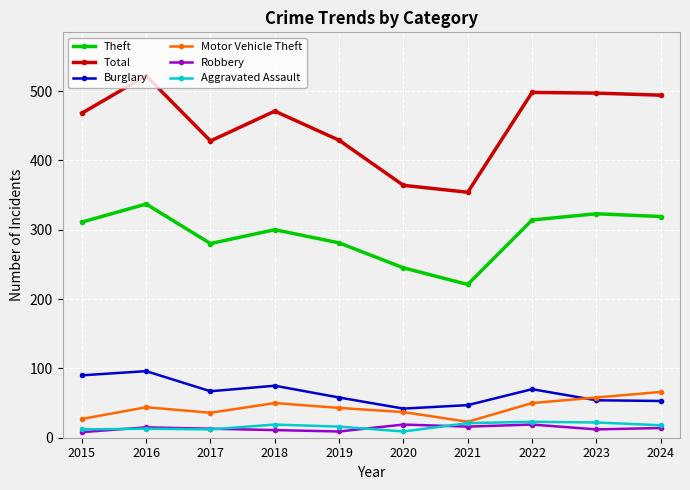

Is the value of Motor Vehicle Theft at 2019 greater than the value of Burglary at 2024?

No